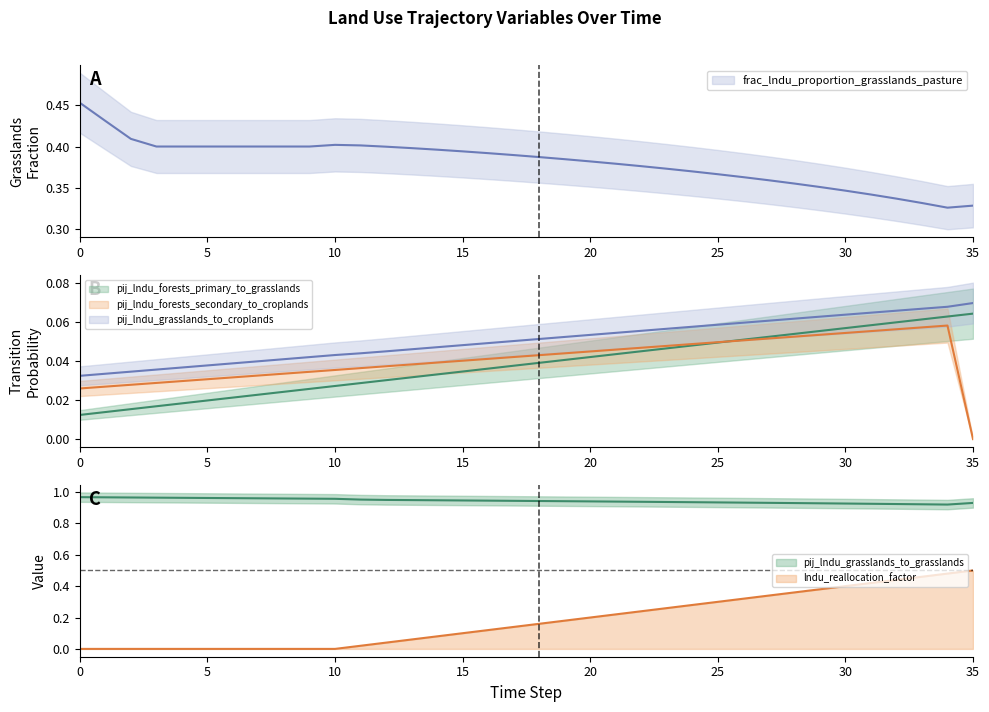

What is the average value of the frac_lndu_proportion_grasslands_pasture series?

0.4